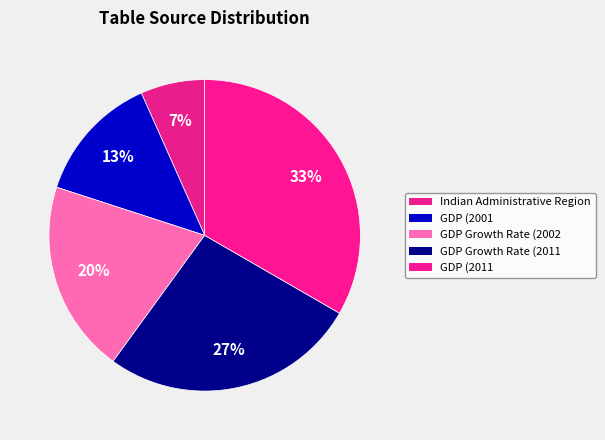

Does any single category account for the majority?

No